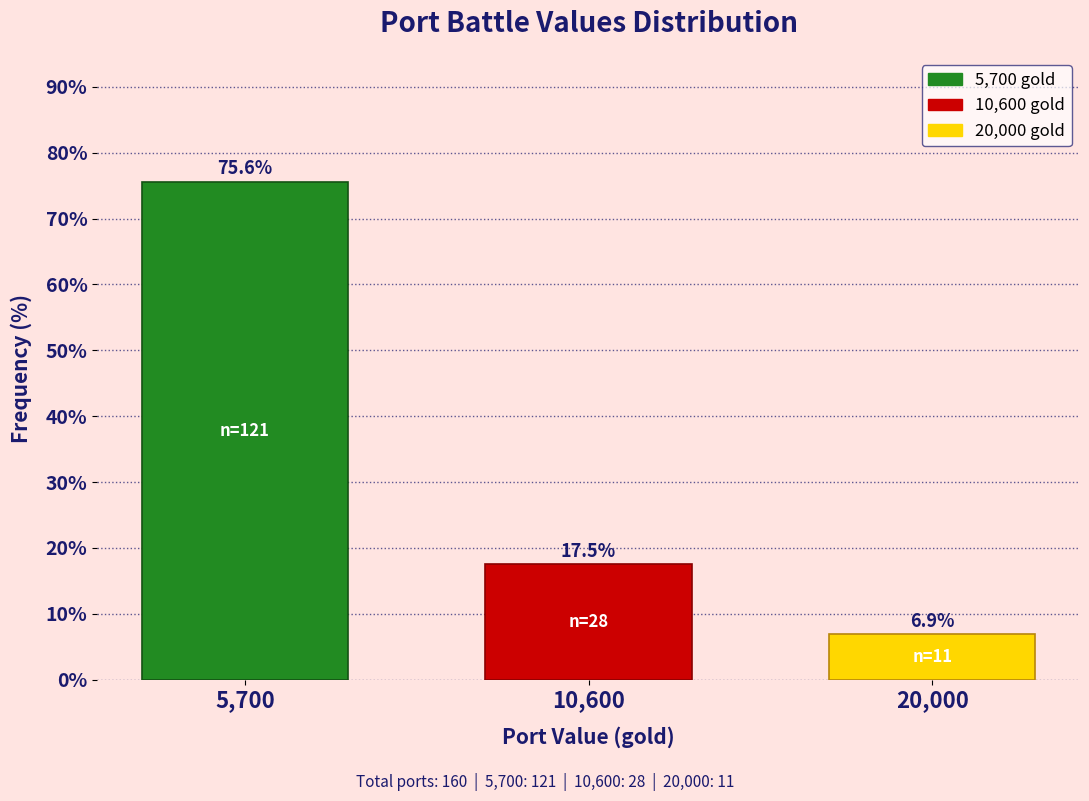

Reading right to left, transcribe all the data shown in this chart.

6.9	17.5	75.6